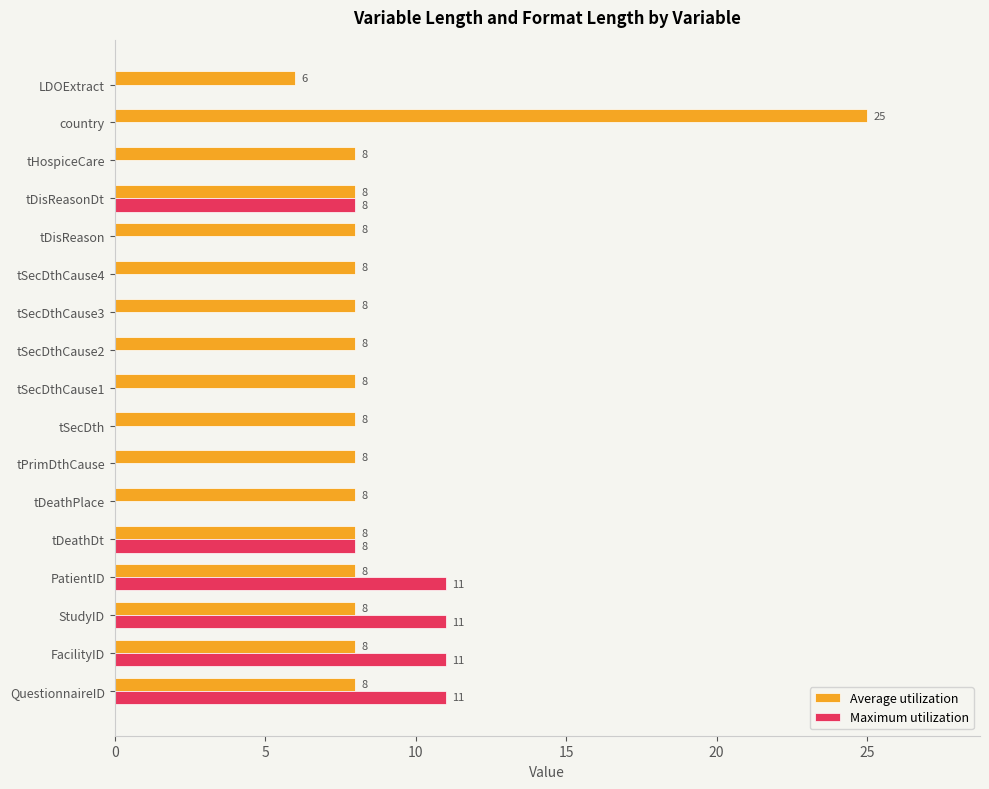

What is the sum of all Maximum utilization values?

60